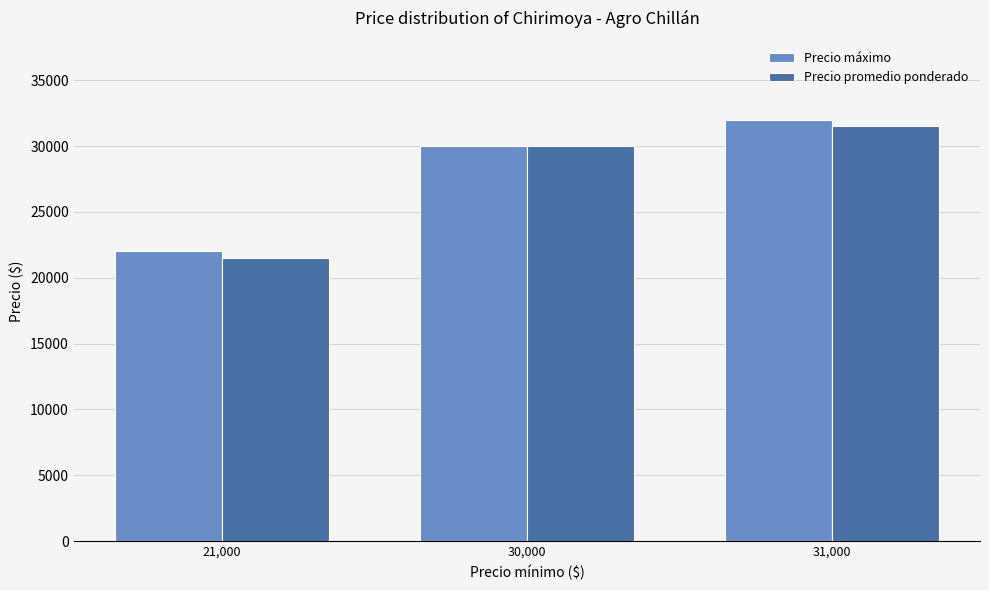

At how many categories does at least one series exceed 28341?

2